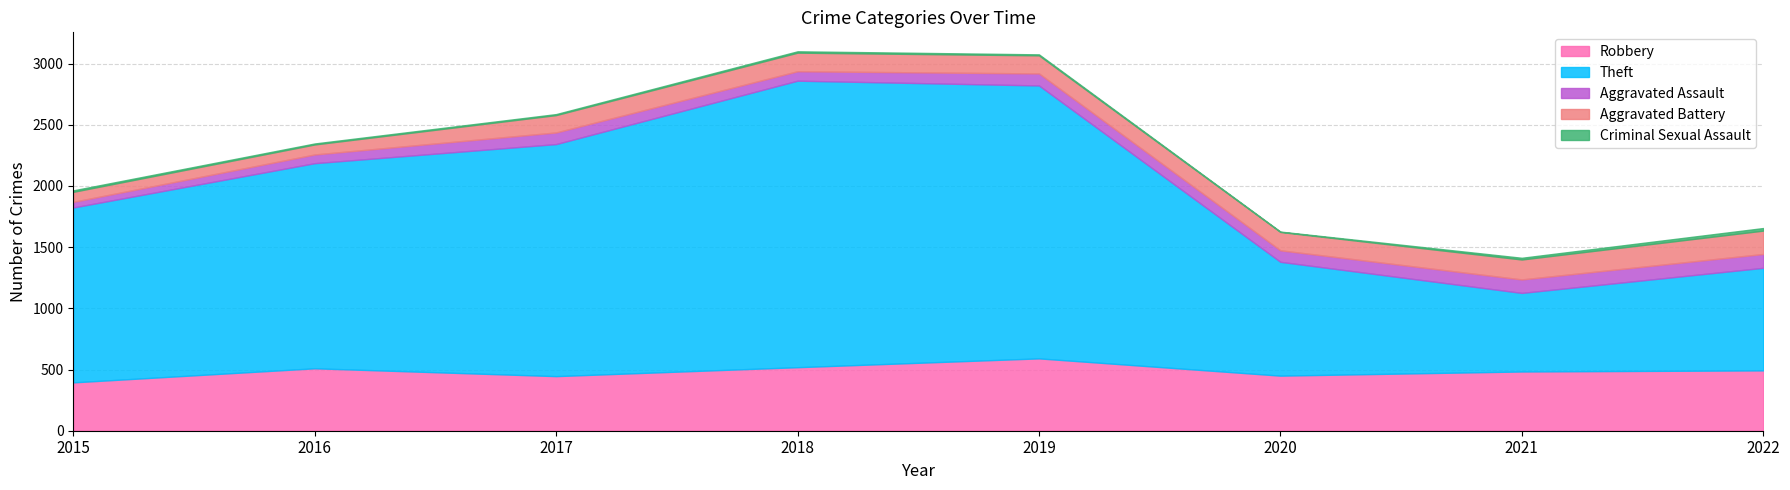

How many series are shown in this chart?

5